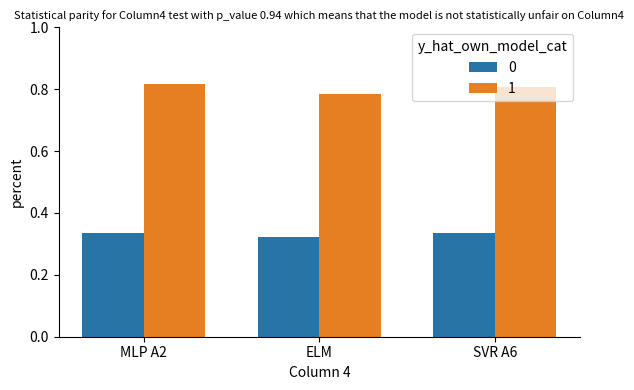

Is it true that 1 equals 1.1 at SVR A6?

False